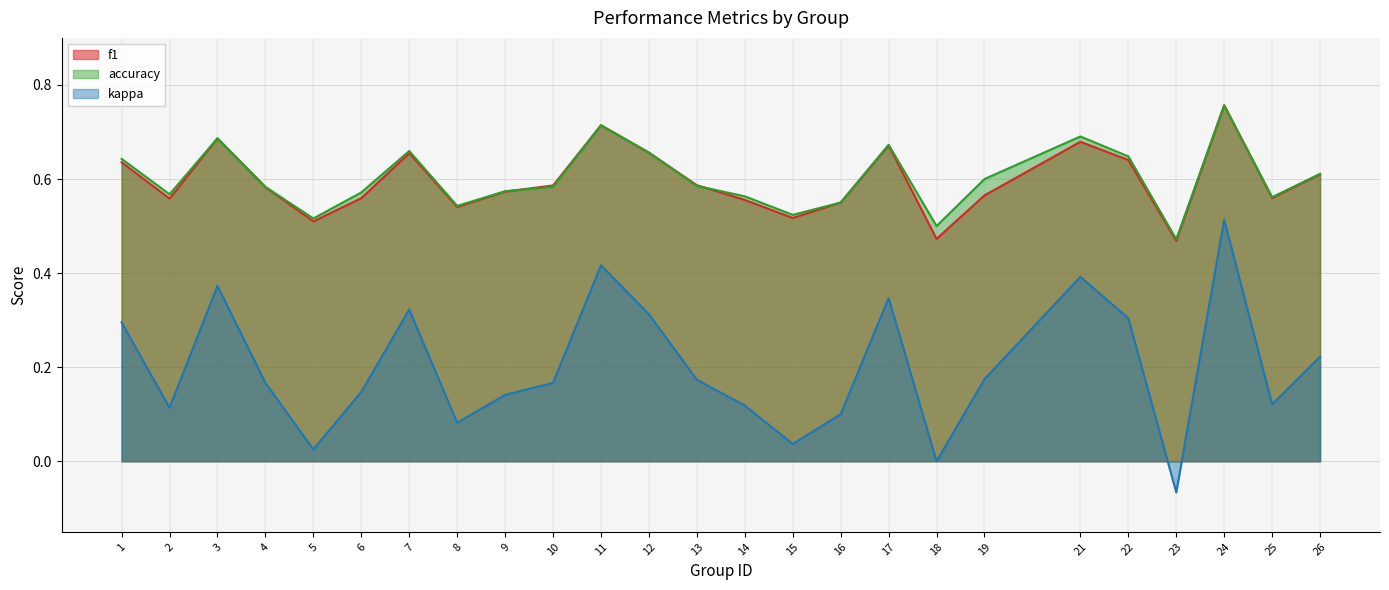

Between 13 and 17, which series saw the biggest shift?

kappa